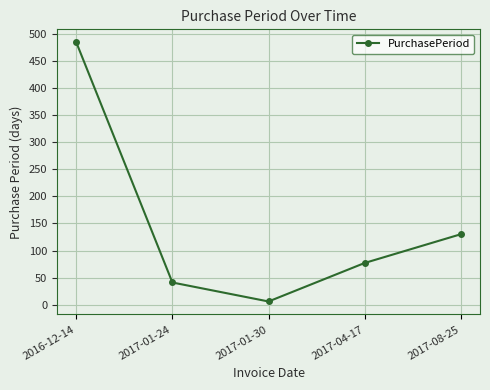

Between 2017-01-24 and 2017-08-25, which is larger?

2017-08-25